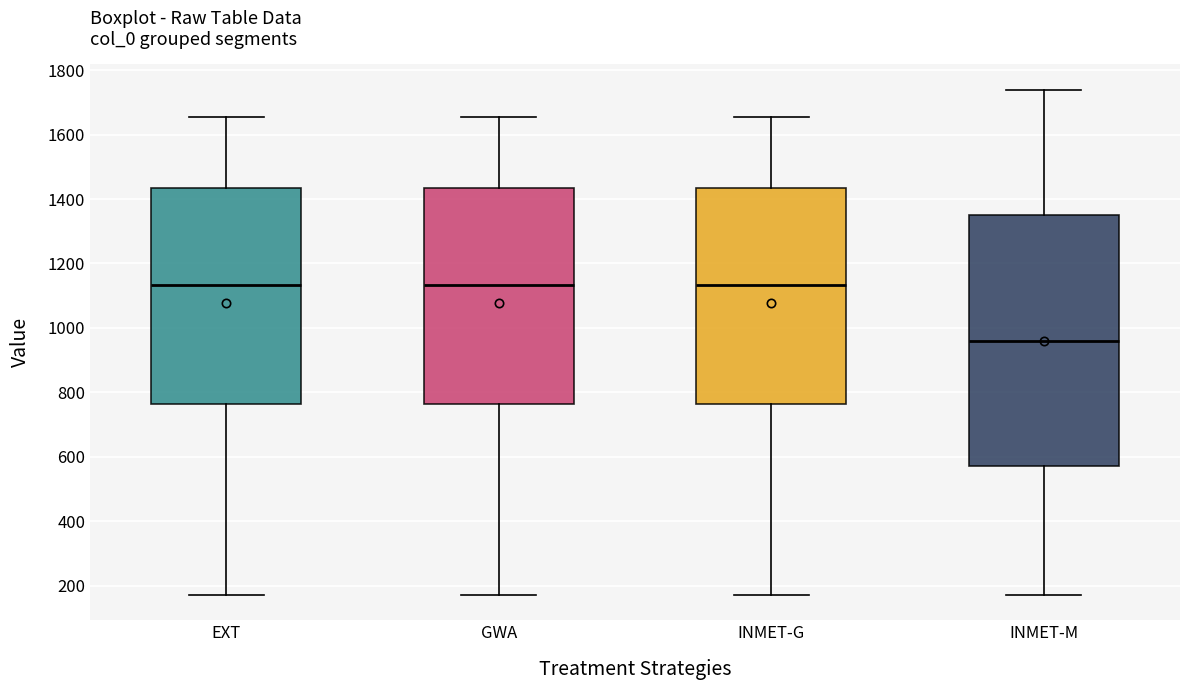

Where does the lower whisker of the box for INMET-G end on the y-axis? The values are not printed on the chart, so give them approximately, as read against the axis.

180